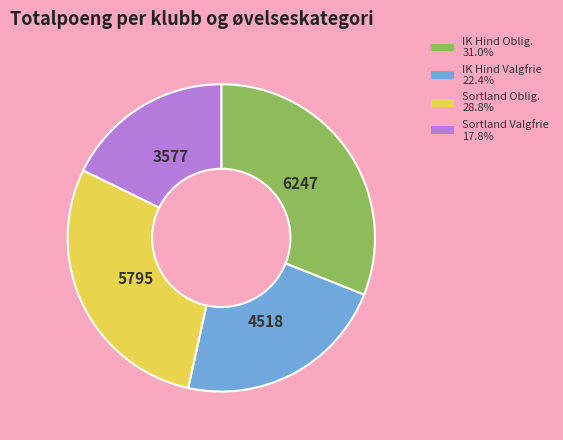

Is there any slice that represents more than half of the pie?

No